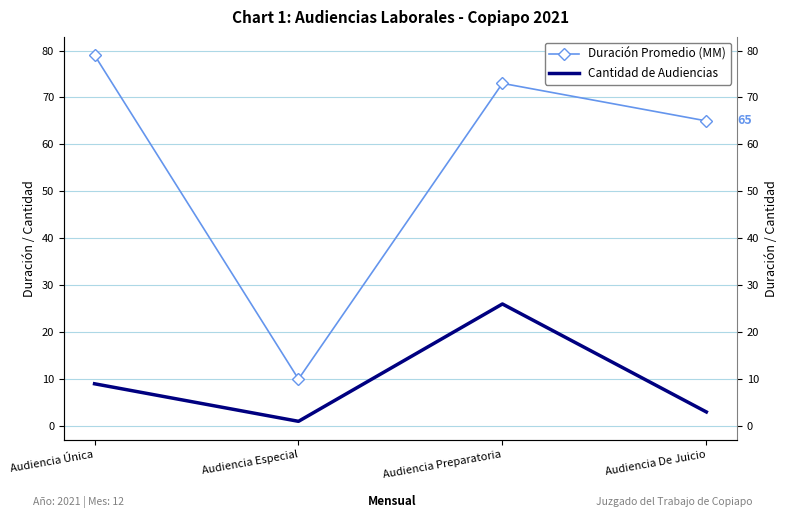

At which category does Cantidad de Audiencias reach its first local peak?

Audiencia Preparatoria